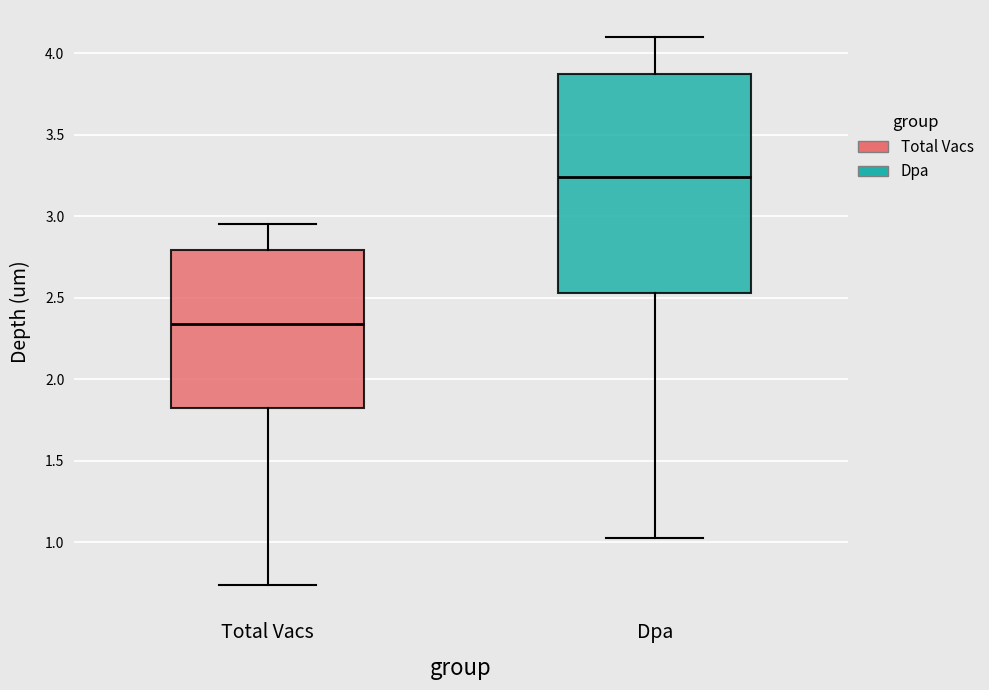

Which box is the tallest, from its lower edge to its upper edge?

Dpa